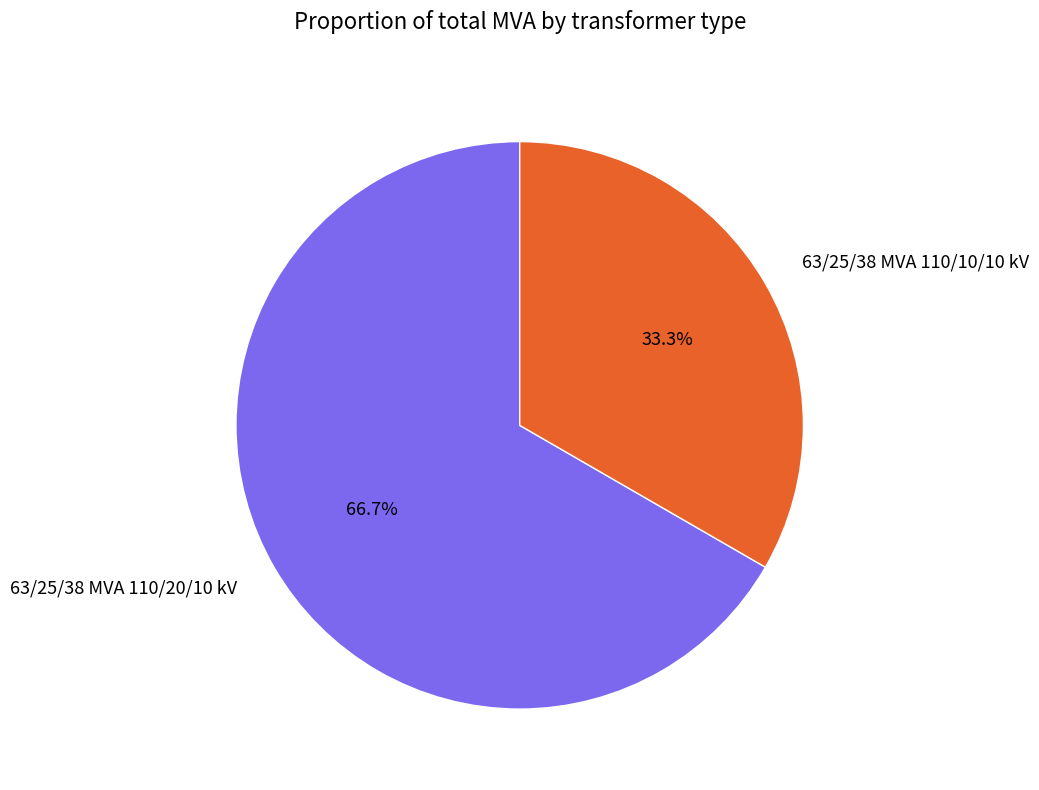

Rank the categories by value from highest to lowest.

63/25/38 MVA 110/20/10 kV, 63/25/38 MVA 110/10/10 kV